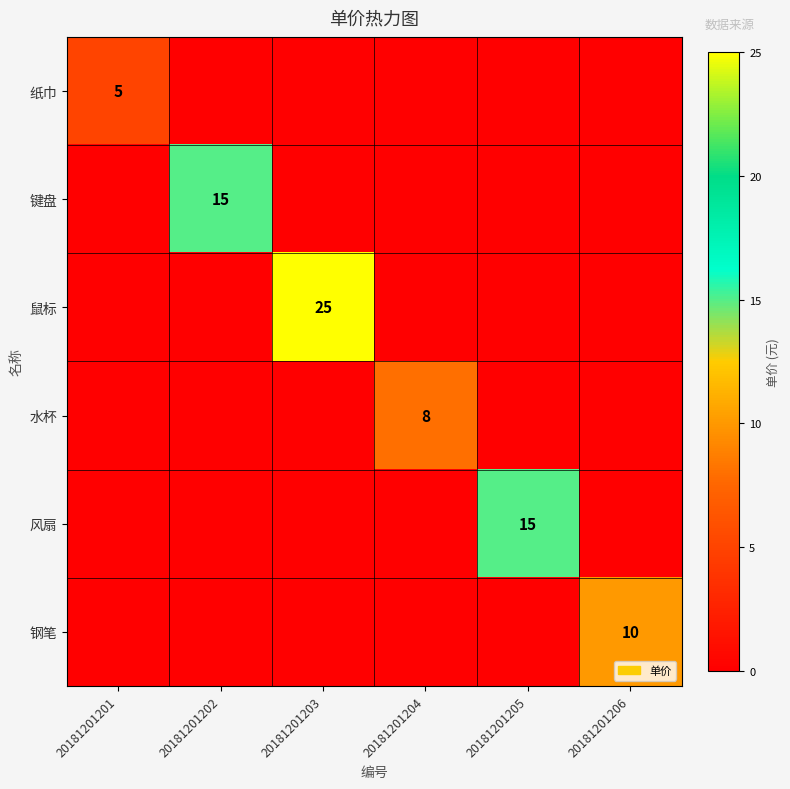

How many distinct data groups are displayed?

6